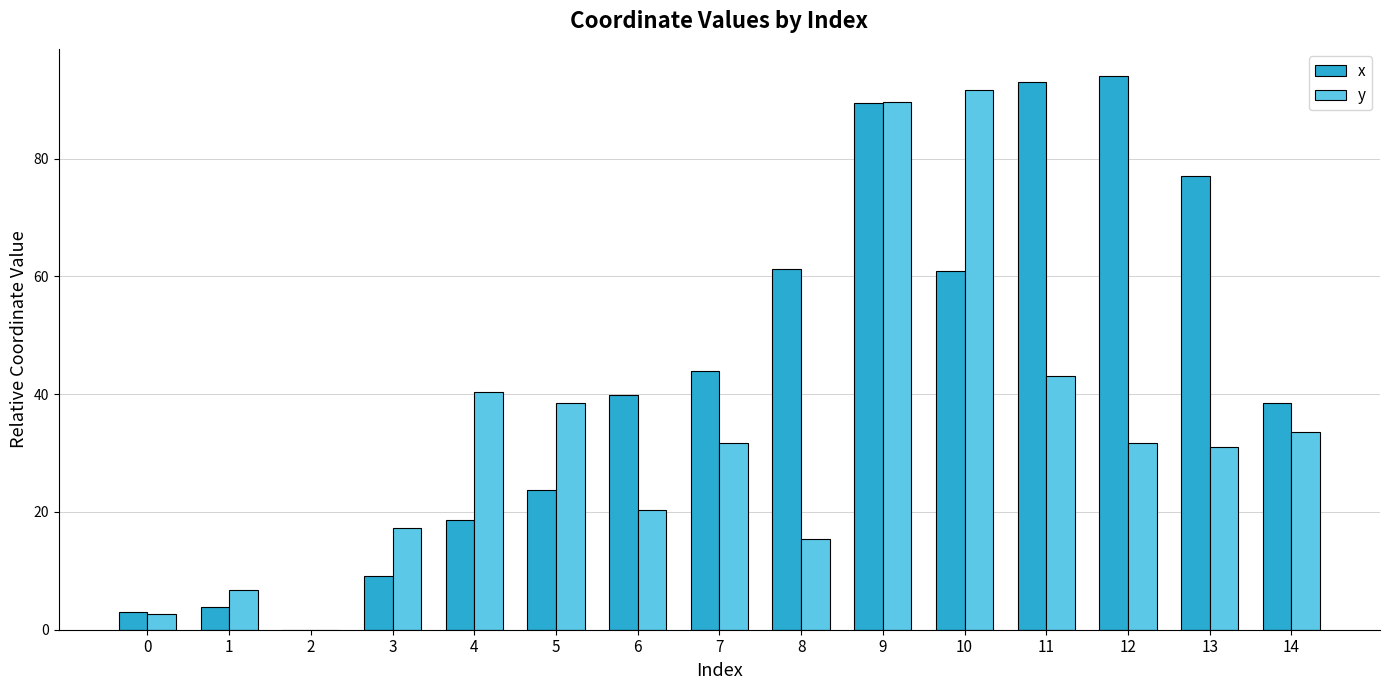

Where is y nearest to the value 45?

11